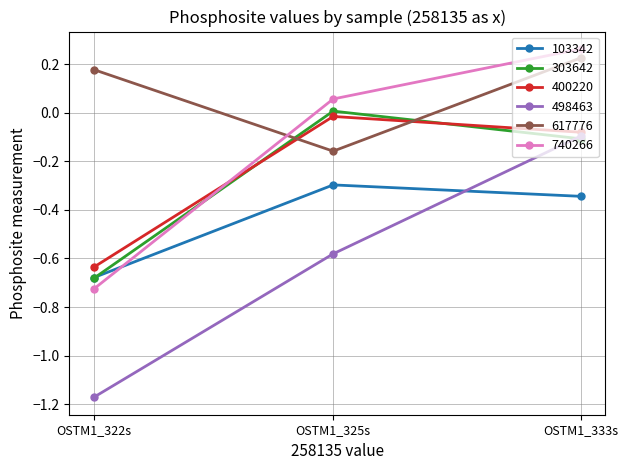

Is this an area chart (filled region under the line)?

No